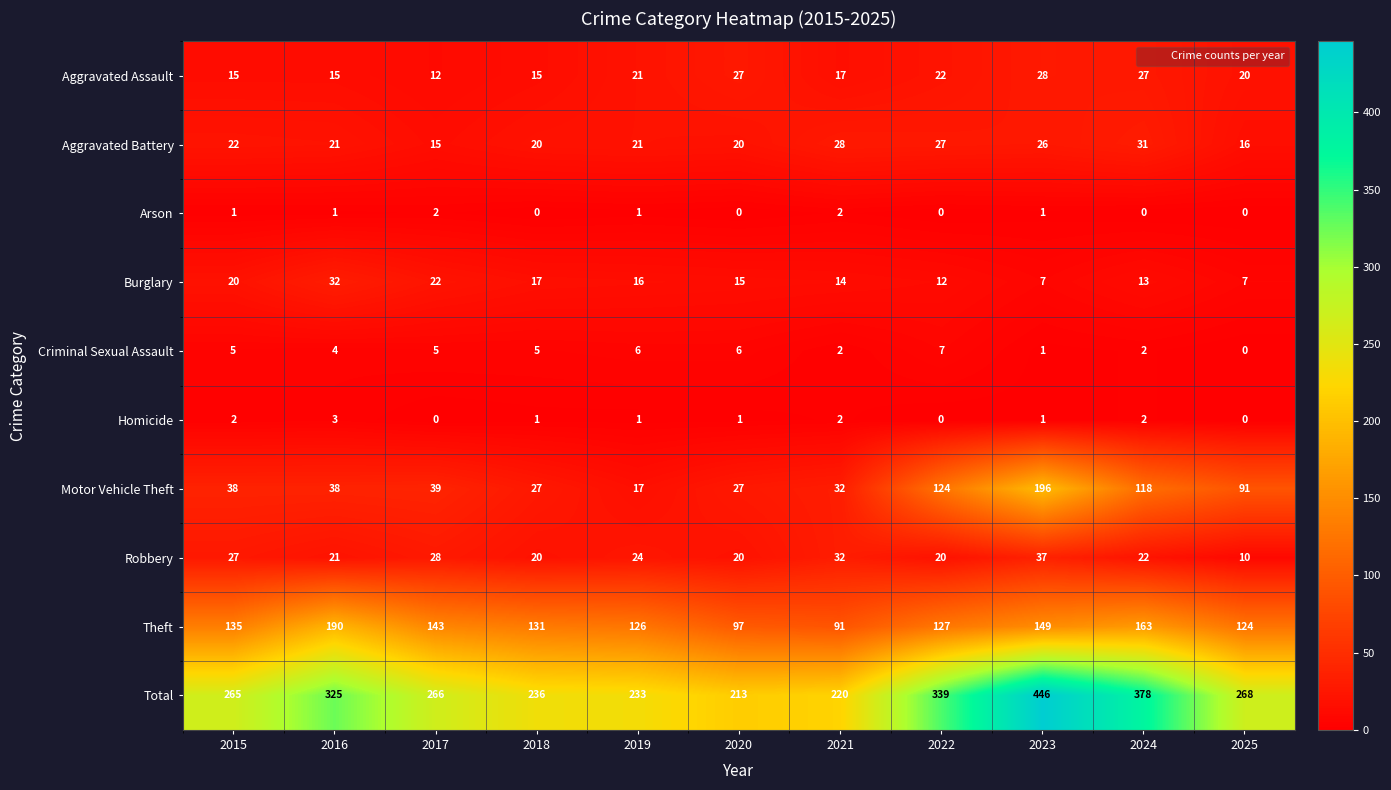

What is the spread (max minus min) of values at 2024?

378